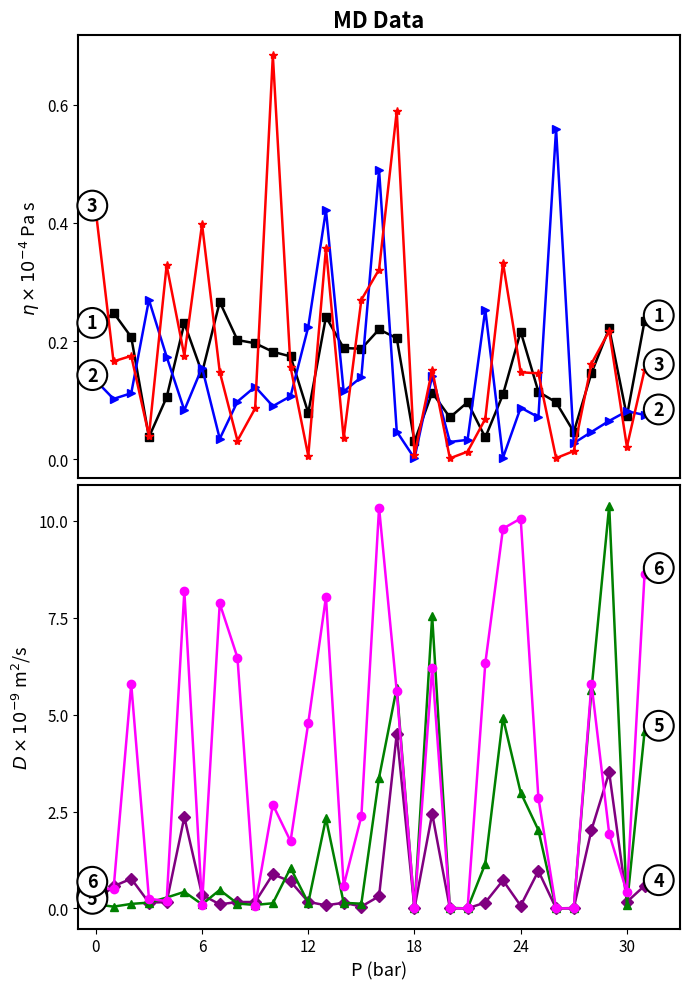

The value of file_005 at 20 is 6.2. True or false?

False